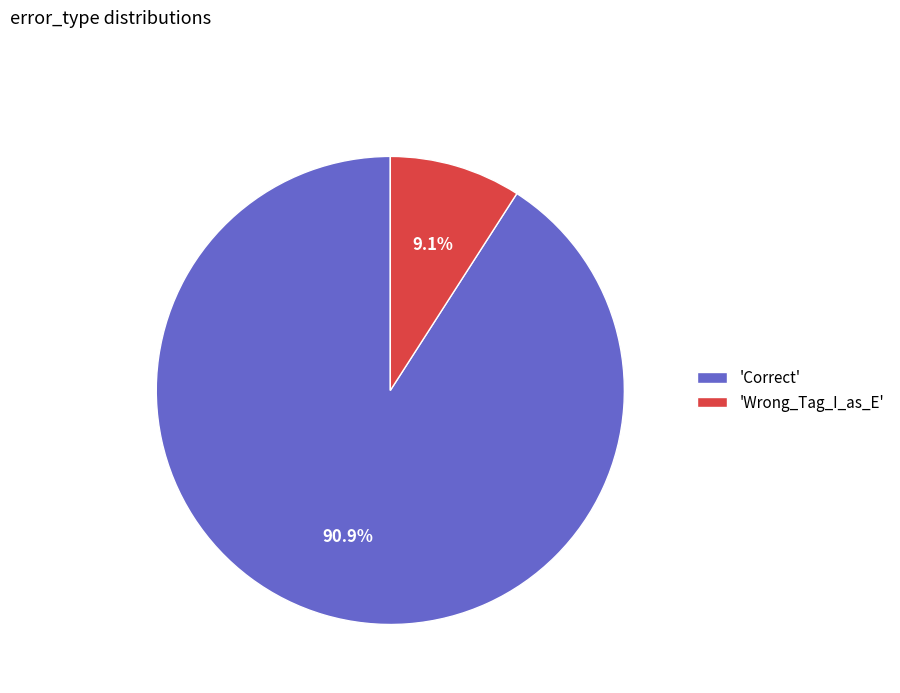

What portion of the pie excludes 'Correct'?

9.1%